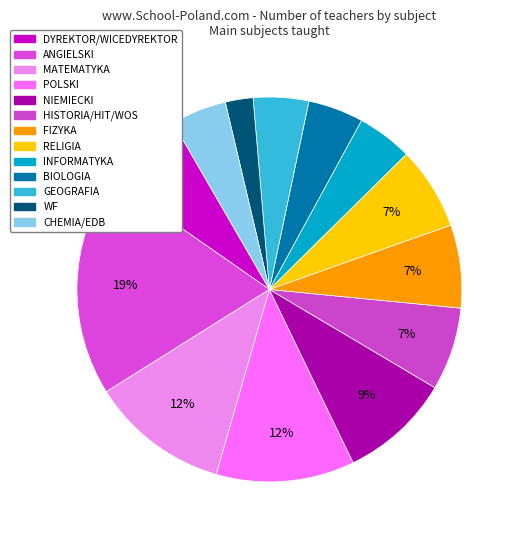

What percentage is the HISTORIA/HIT/WOS slice, to the nearest percent?

7%